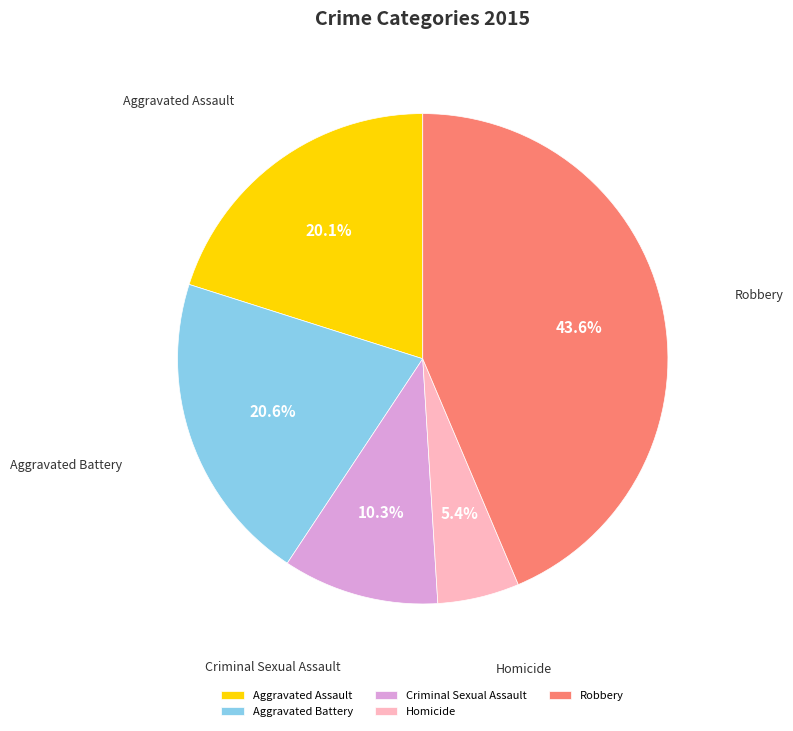

Does Criminal Sexual Assault represent more than half of the total?

No